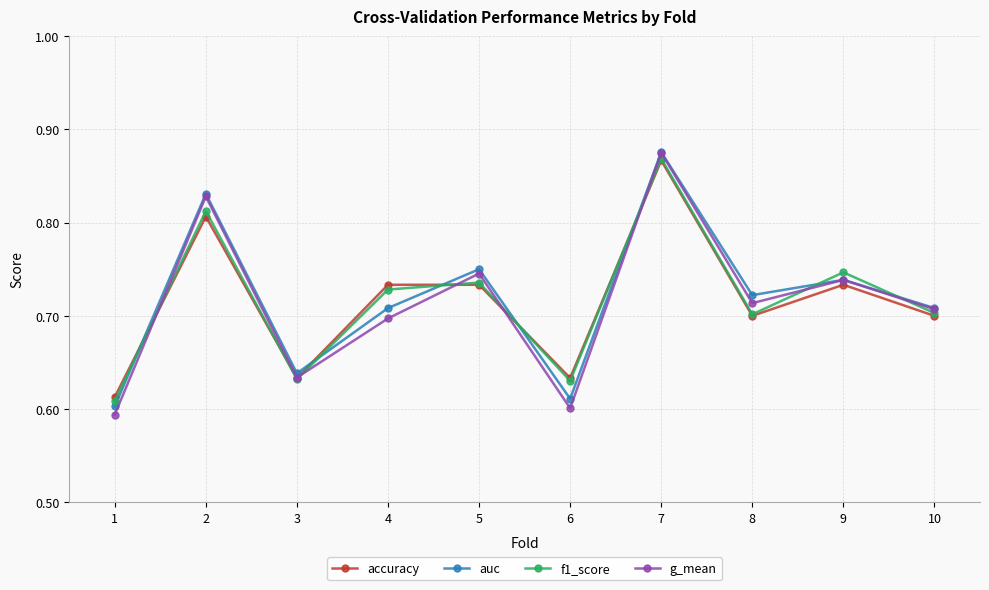

What is the sum of the g_mean values at 5 and 10?

1.5